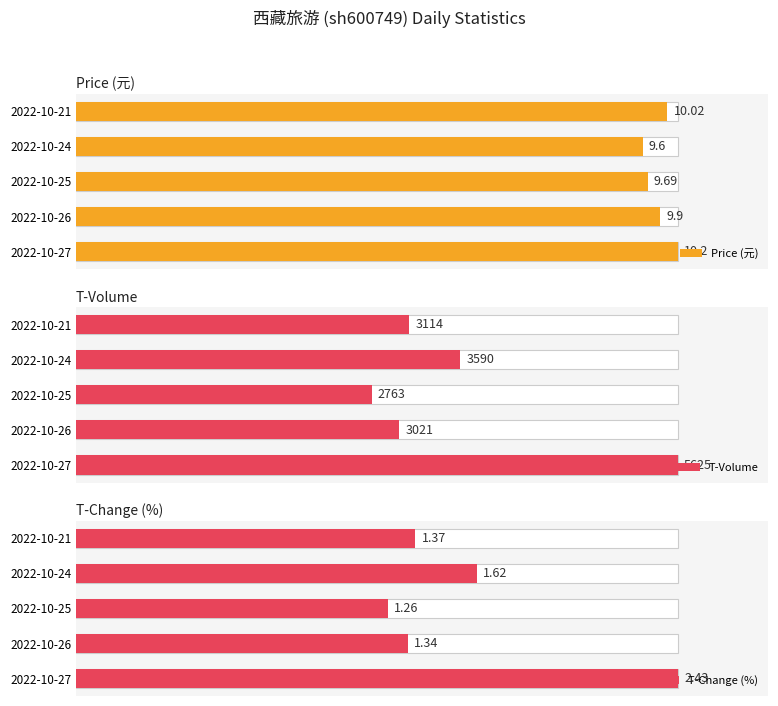

The T-Change (%) series shows 44.0 at 2022-10-27. True or false?

False